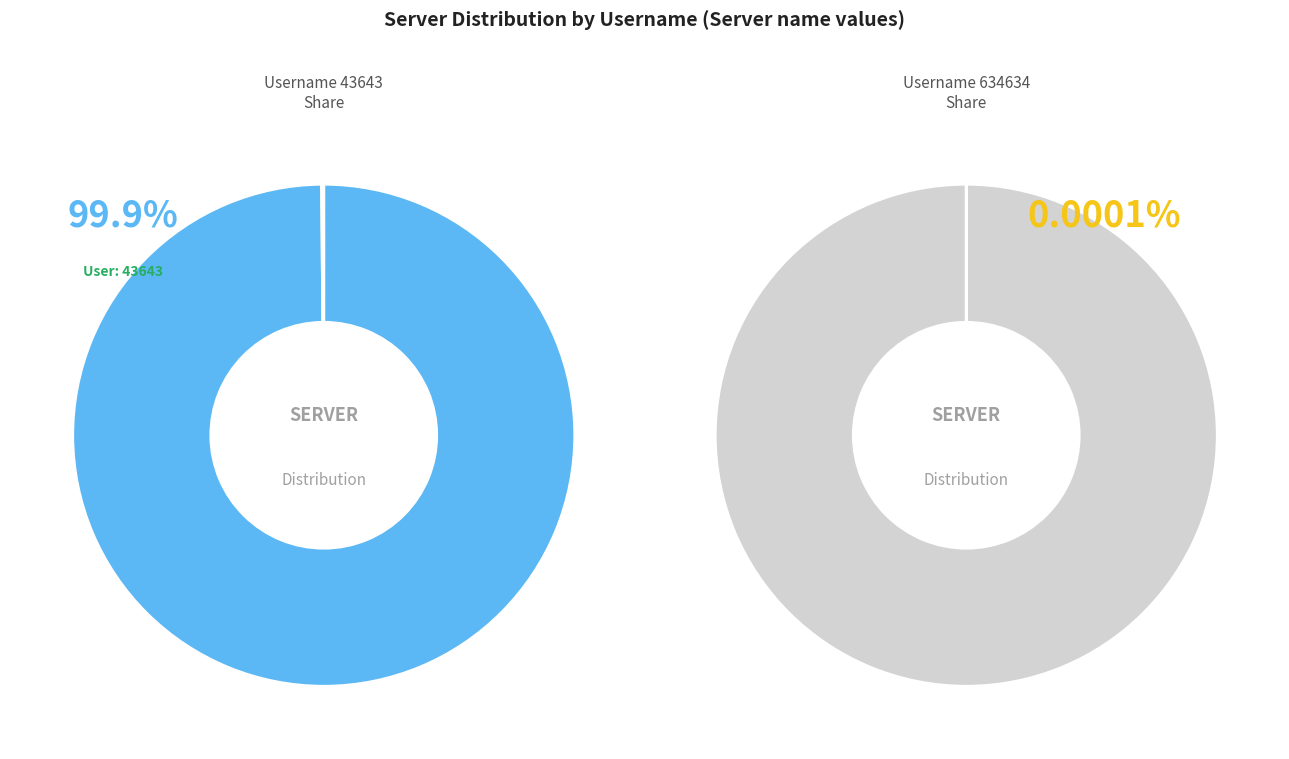

To the nearest percent, what percentage of the pie is 43643?

100%